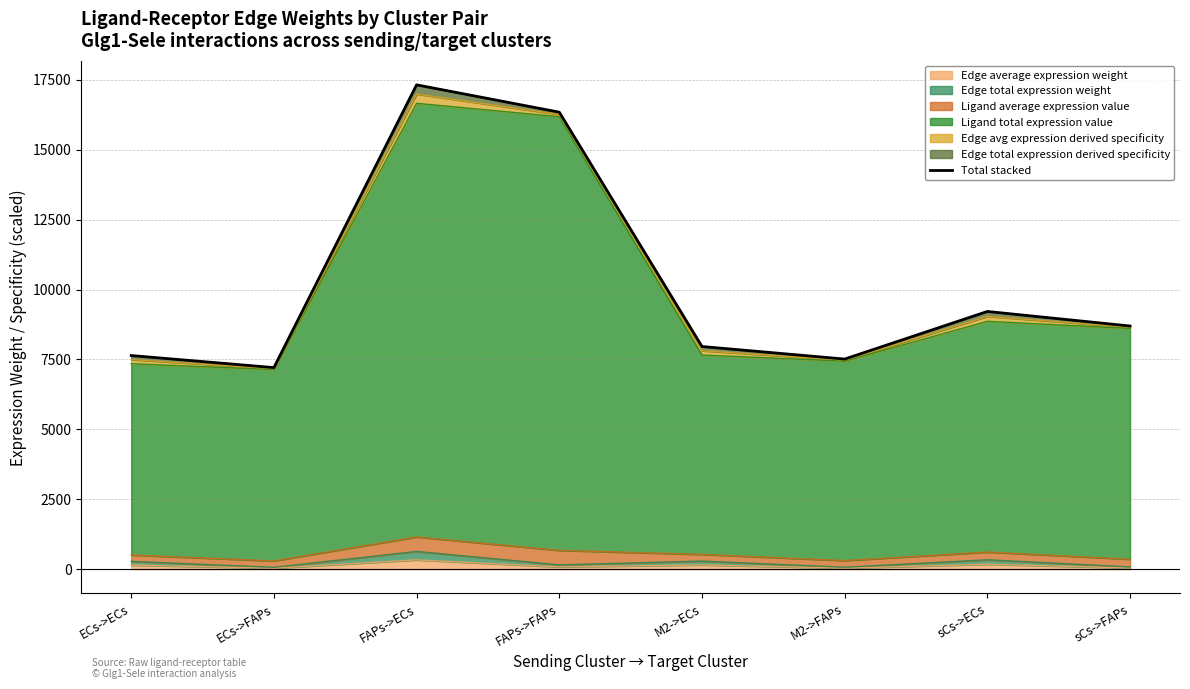

What is the approximate value at FAPs->ECs?

17315.8